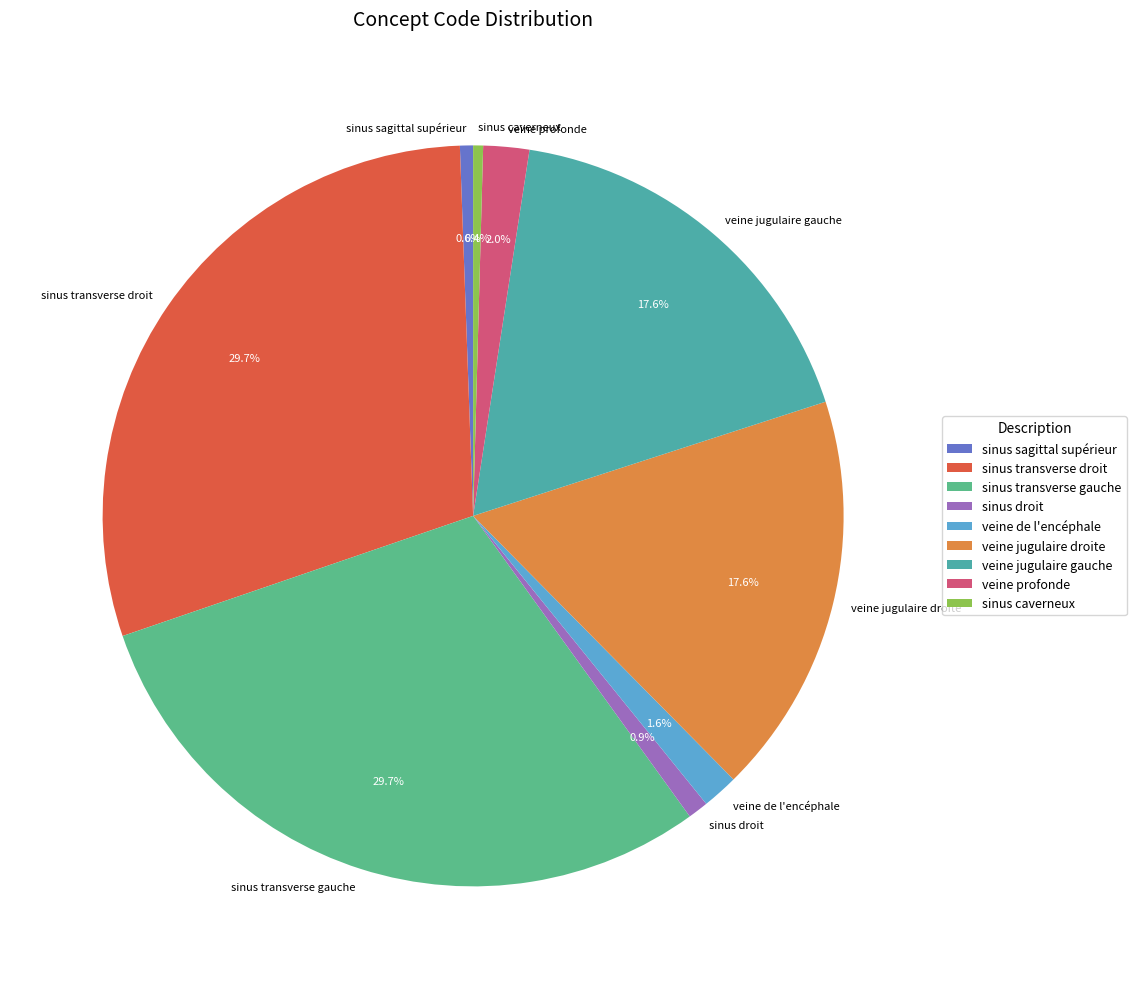

What is the ratio of the value at sinus transverse gauche to the value at sinus caverneux?

68.7